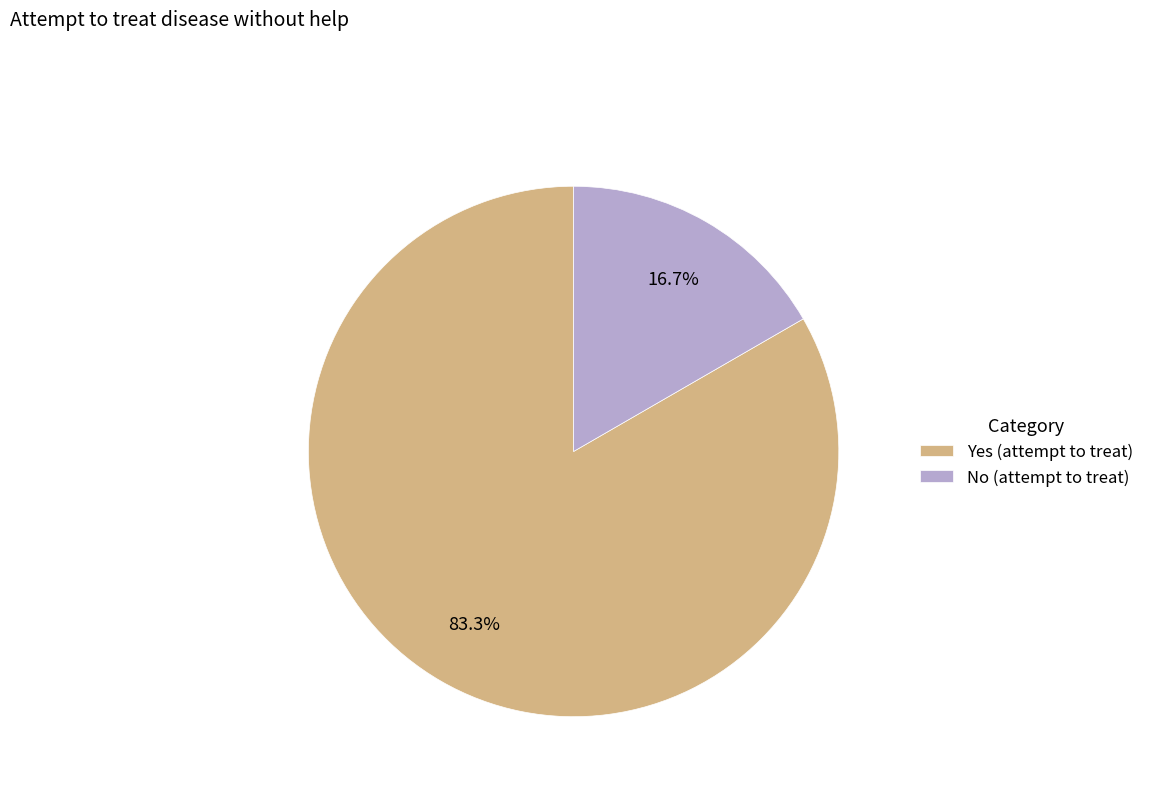

Approximately how many times larger is the value at Yes (attempt to treat) compared to No (attempt to treat)?

5.0